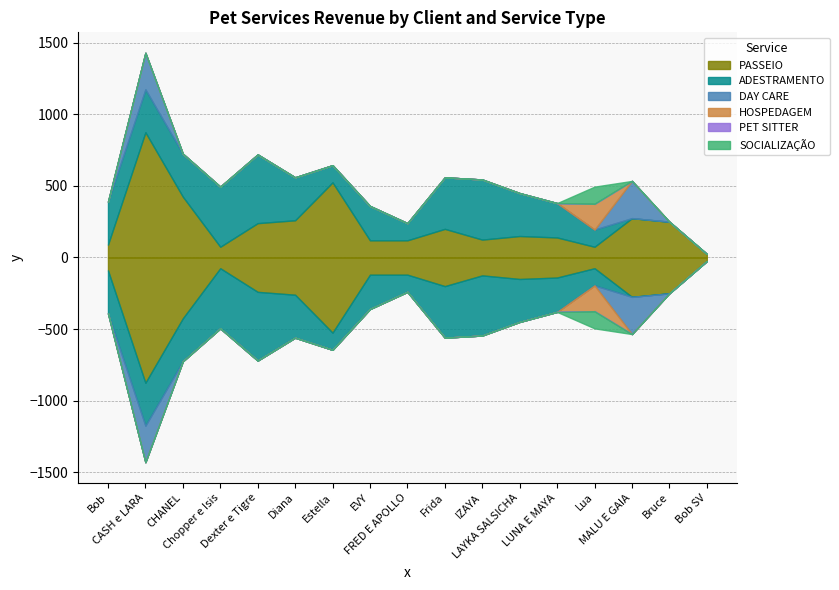

Reading left to right, what are all the values shown in this chart?

PASSEIO: Bob=90	CASH e LARA=875	CHANEL=425	Chopper e Isis=75	Dexter e Tigre=240	Diana=260	Estella=525	EVY=120	FRED E APOLLO=120	Frida=200	IZAYA=125	LAYKA SALSICHA=150	LUNA E MAYA=140	Lua=75	MALU E GAIA=275	Bruce=250	Bob SV=25
ADESTRAMENTO: Bob=300	CASH e LARA=300	CHANEL=300	Chopper e Isis=420	Dexter e Tigre=480	Diana=300	Estella=120	EVY=240	FRED E APOLLO=120	Frida=360	IZAYA=420	LAYKA SALSICHA=300	LUNA E MAYA=240	Lua=120	MALU E GAIA=0	Bruce=0	Bob SV=0
DAY CARE: Bob=0	CASH e LARA=255	CHANEL=0	Chopper e Isis=0	Dexter e Tigre=0	Diana=0	Estella=0	EVY=0	FRED E APOLLO=0	Frida=0	IZAYA=0	LAYKA SALSICHA=0	LUNA E MAYA=0	Lua=0	MALU E GAIA=260	Bruce=0	Bob SV=0
HOSPEDAGEM: Bob=0	CASH e LARA=0	CHANEL=0	Chopper e Isis=0	Dexter e Tigre=0	Diana=0	Estella=0	EVY=0	FRED E APOLLO=0	Frida=0	IZAYA=0	LAYKA SALSICHA=0	LUNA E MAYA=0	Lua=180	MALU E GAIA=0	Bruce=0	Bob SV=0
PET SITTER: Bob=0	CASH e LARA=0	CHANEL=0	Chopper e Isis=0	Dexter e Tigre=0	Diana=0	Estella=0	EVY=0	FRED E APOLLO=0	Frida=0	IZAYA=0	LAYKA SALSICHA=0	LUNA E MAYA=0	Lua=0	MALU E GAIA=0	Bruce=0	Bob SV=0
SOCIALIZAÇÃO: Bob=0	CASH e LARA=0	CHANEL=0	Chopper e Isis=0	Dexter e Tigre=0	Diana=0	Estella=0	EVY=0	FRED E APOLLO=0	Frida=0	IZAYA=0	LAYKA SALSICHA=0	LUNA E MAYA=0	Lua=120	MALU E GAIA=0	Bruce=0	Bob SV=0